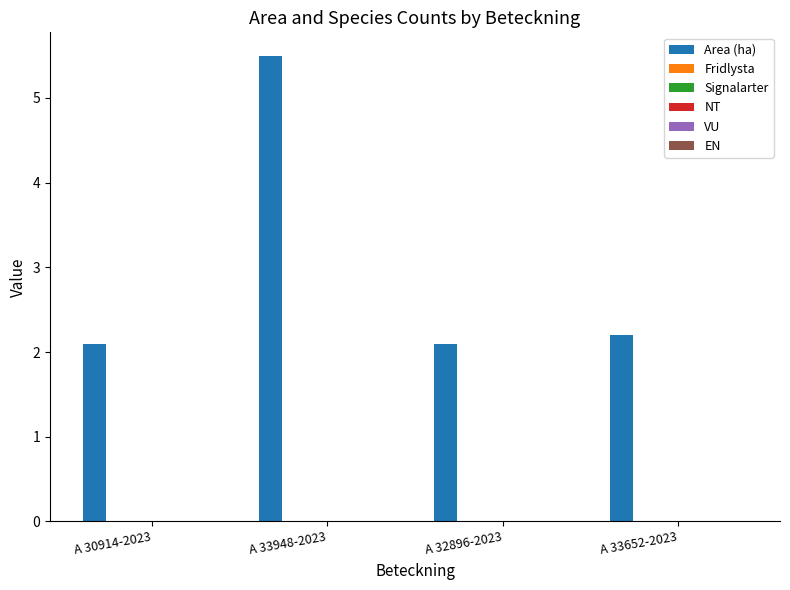

What is the greatest value displayed?

5.5